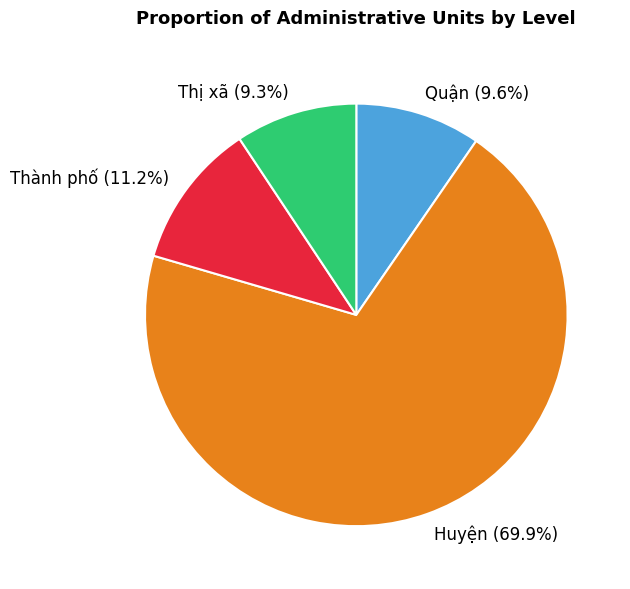

How many segments does this pie chart have?

4